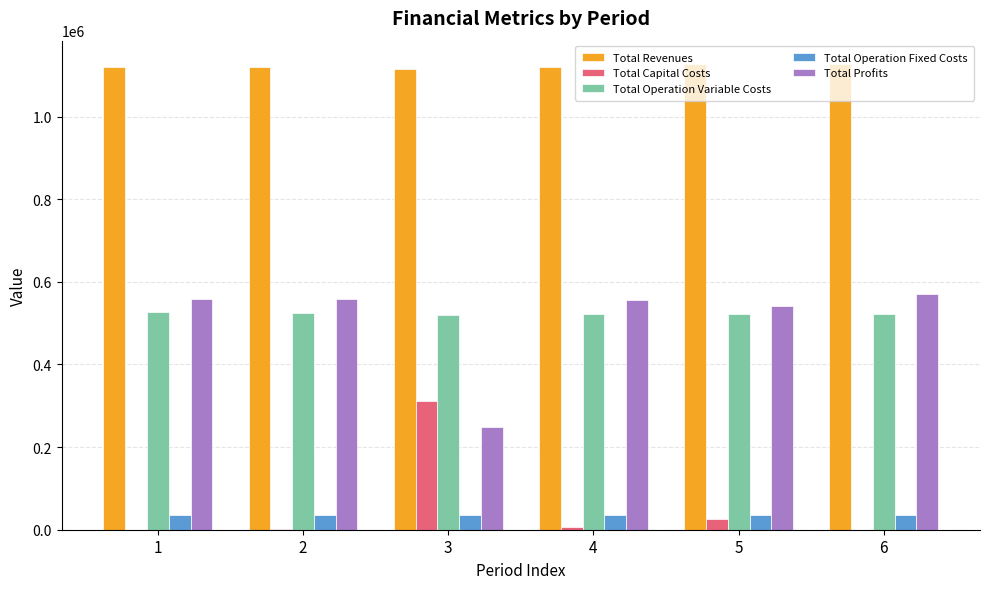

Are the bars horizontal?

No